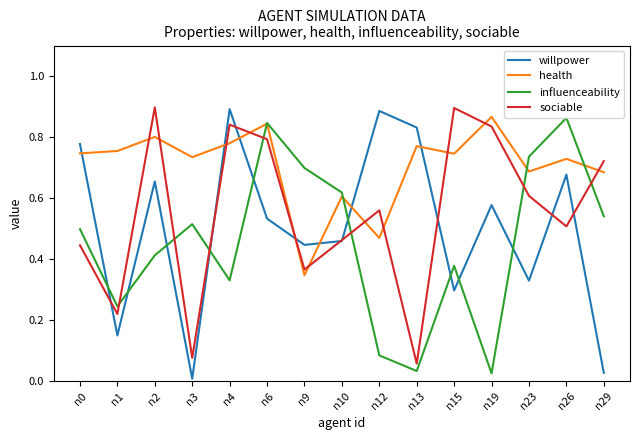

Is it true that willpower equals 0.9 at n12?

True